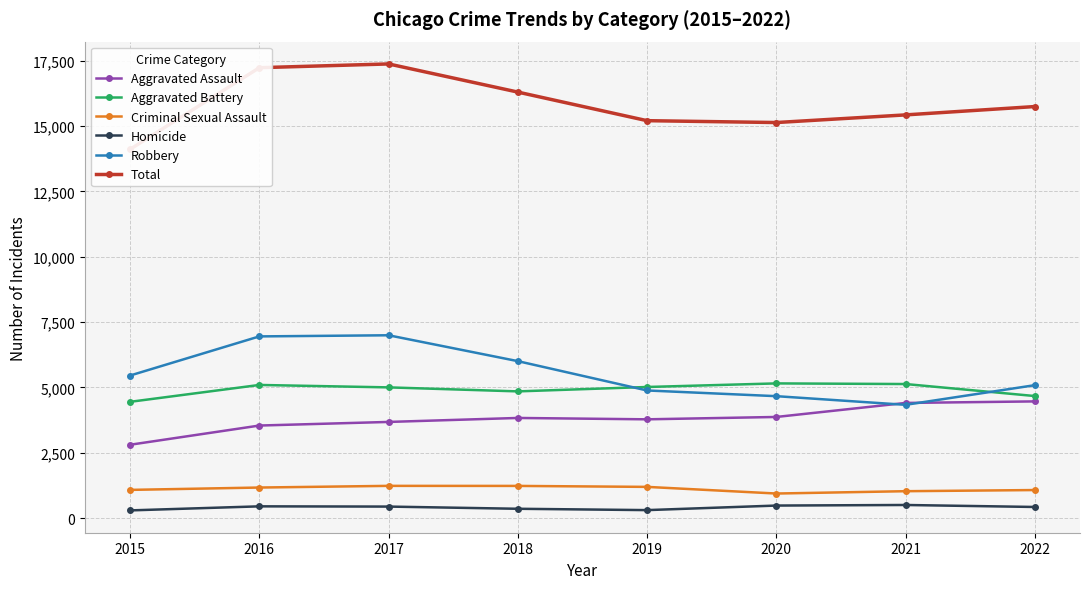

Where is Criminal Sexual Assault nearest to the value 1092?

2015